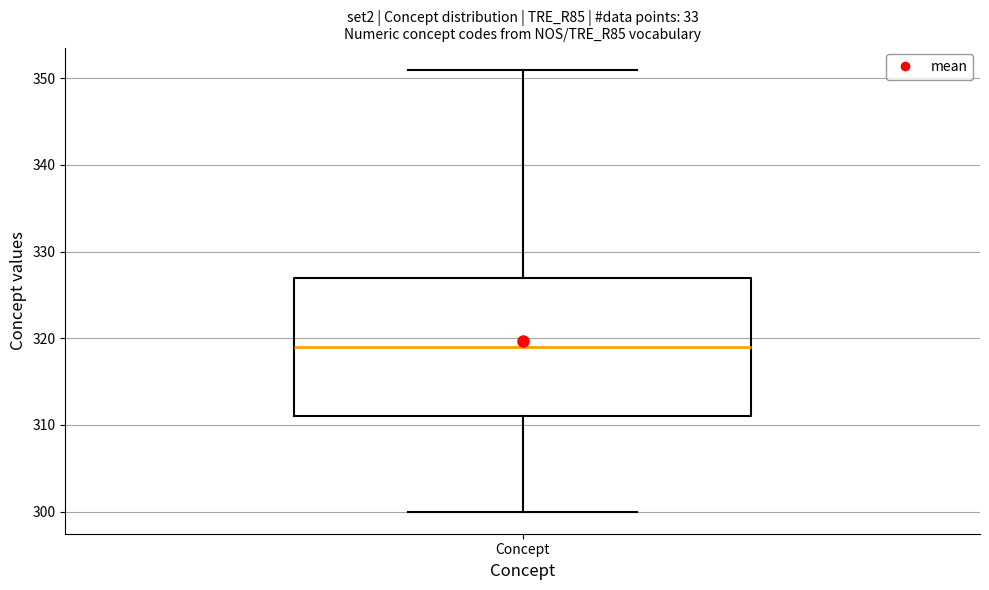

Where does the lower whisker of the box for Concept end on the y-axis? The values are not printed on the chart, so give them approximately, as read against the axis.

300